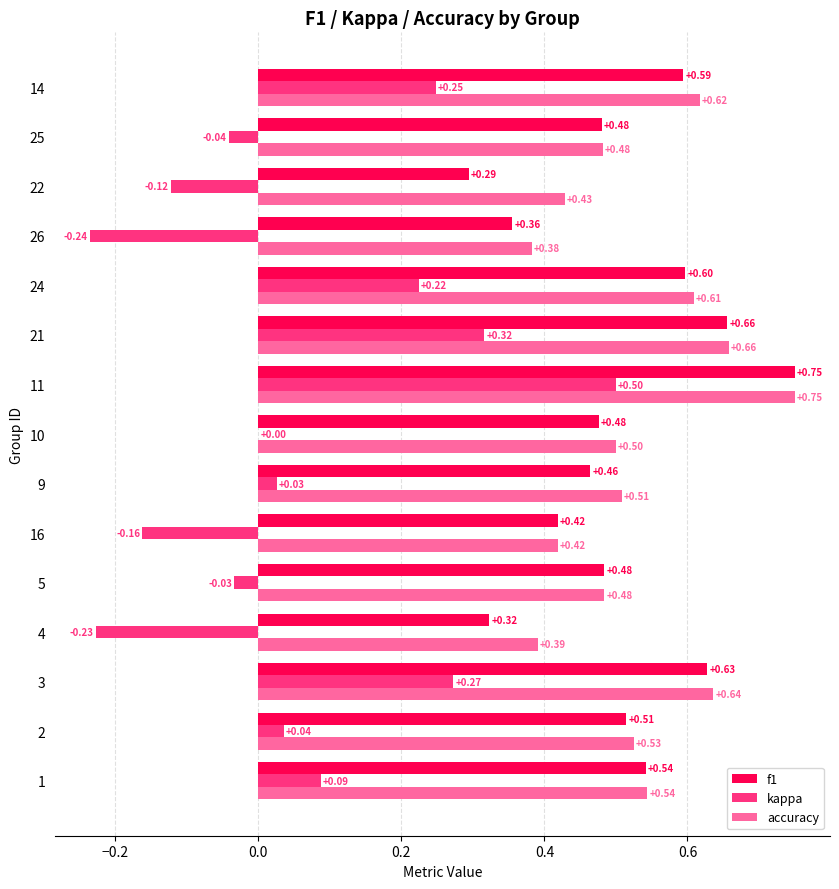

What is the sum of all accuracy values?

7.9